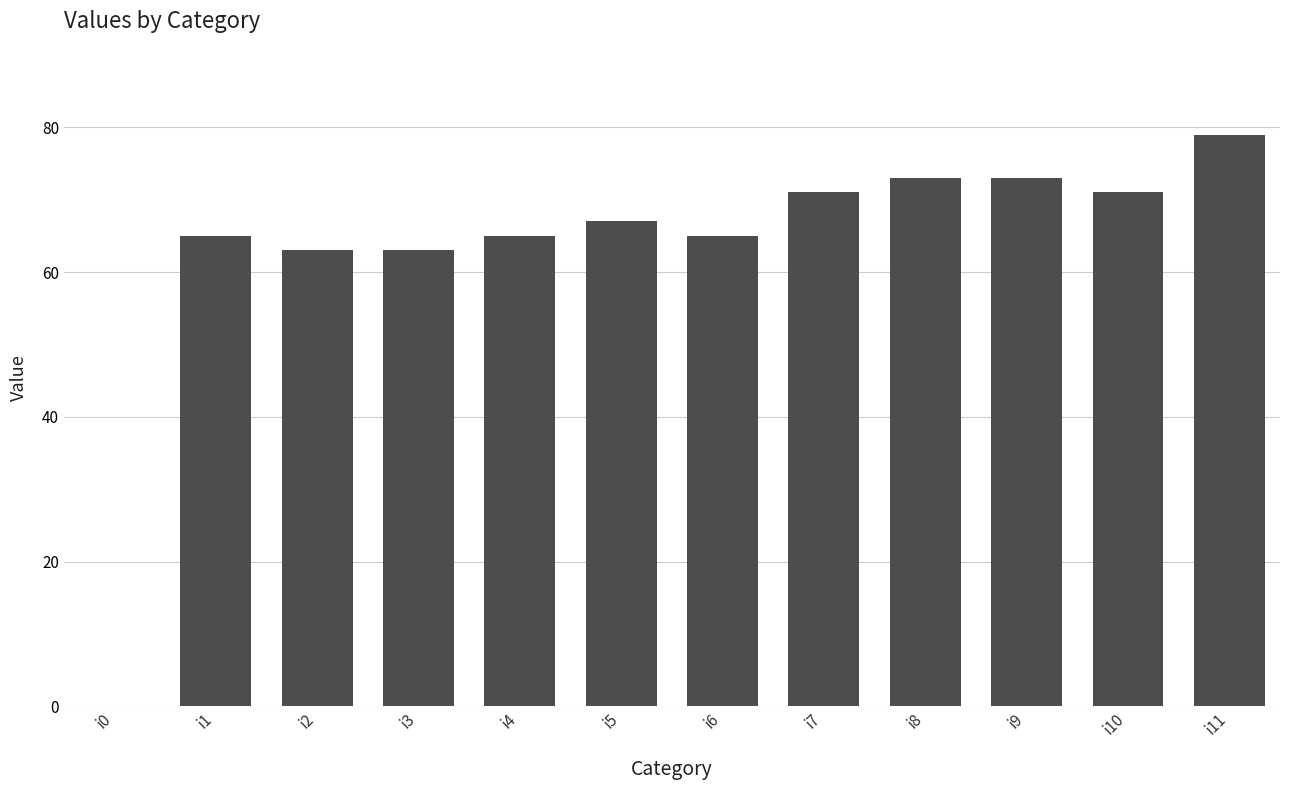

True or false: the data shows 18 at i7.

False